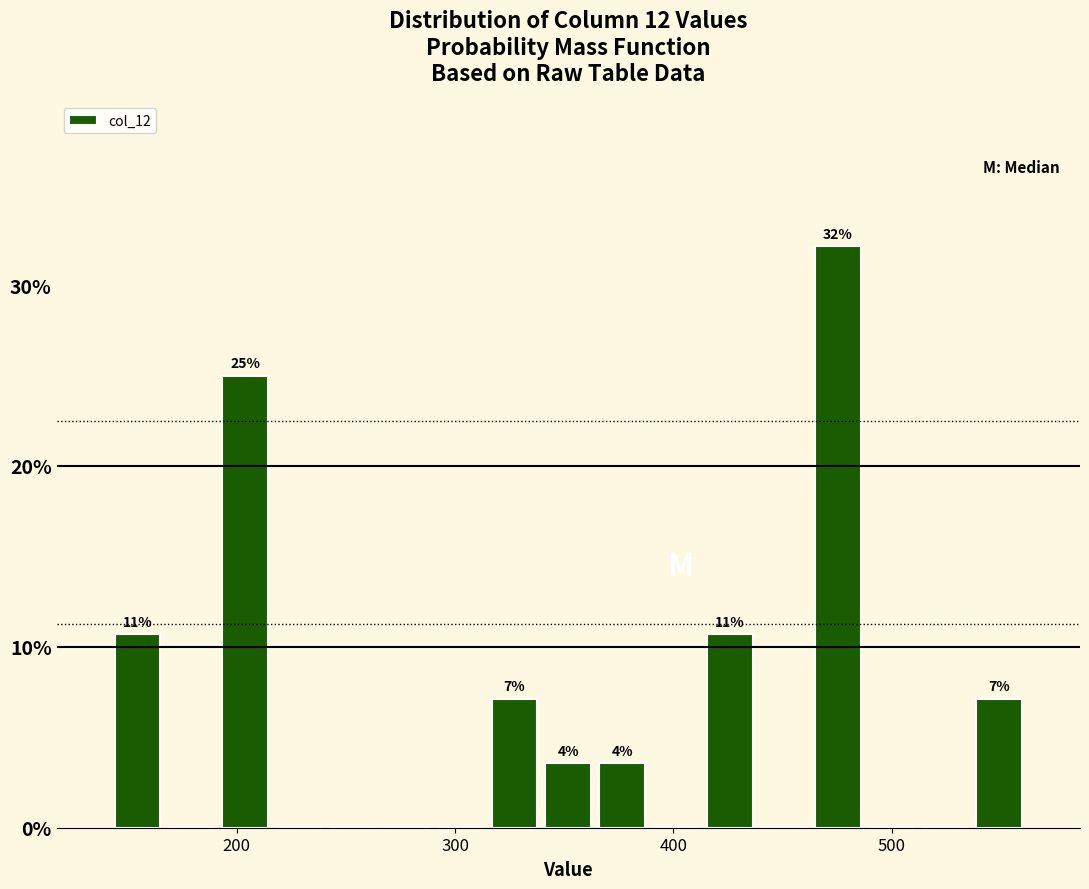

Read against the x-axis, roughly where is the centre of the tallest bar?

480